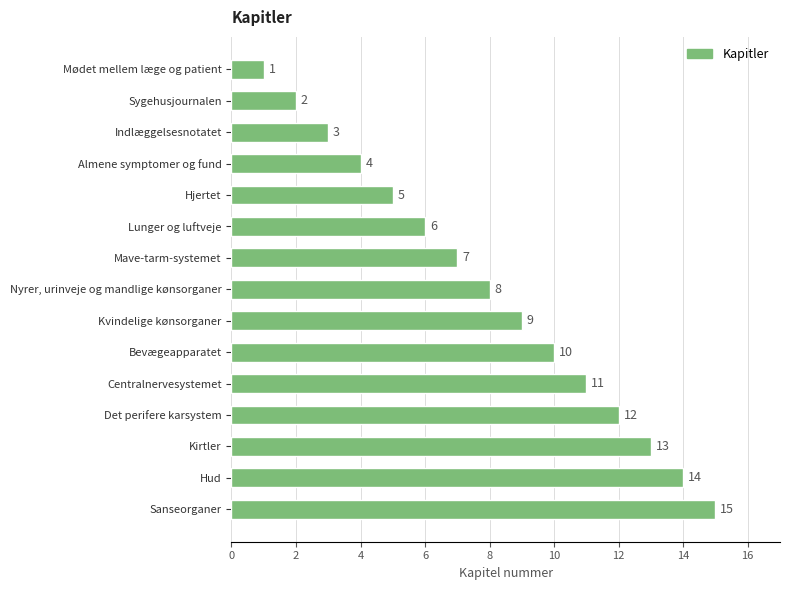

What is the difference between the values at Hud and Mødet mellem læge og patient?

13